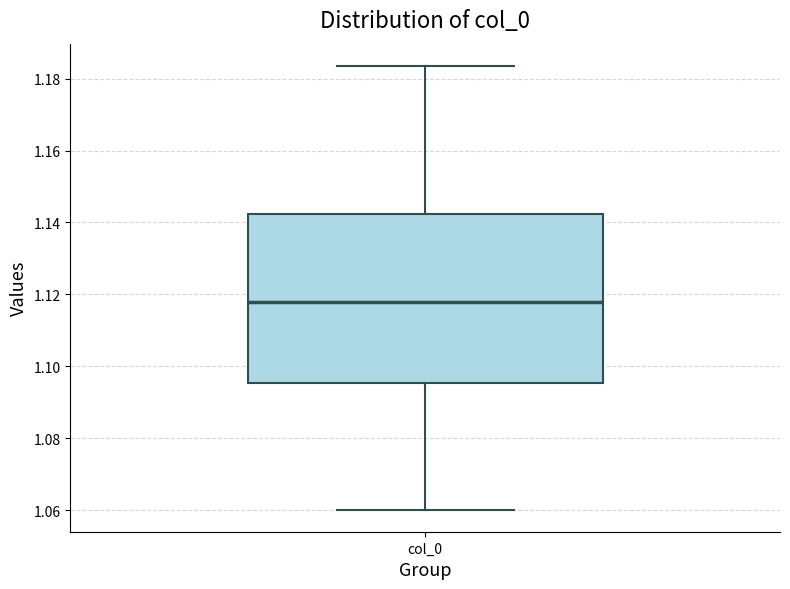

Read this box plot against the y-axis: the position of the median line, the range covered by the box, and the ends of both whiskers. The values are not printed on the chart, so give them approximately, as read against the axis.

median 1.118, box 1.096 to 1.142, whiskers 1.060 to 1.184